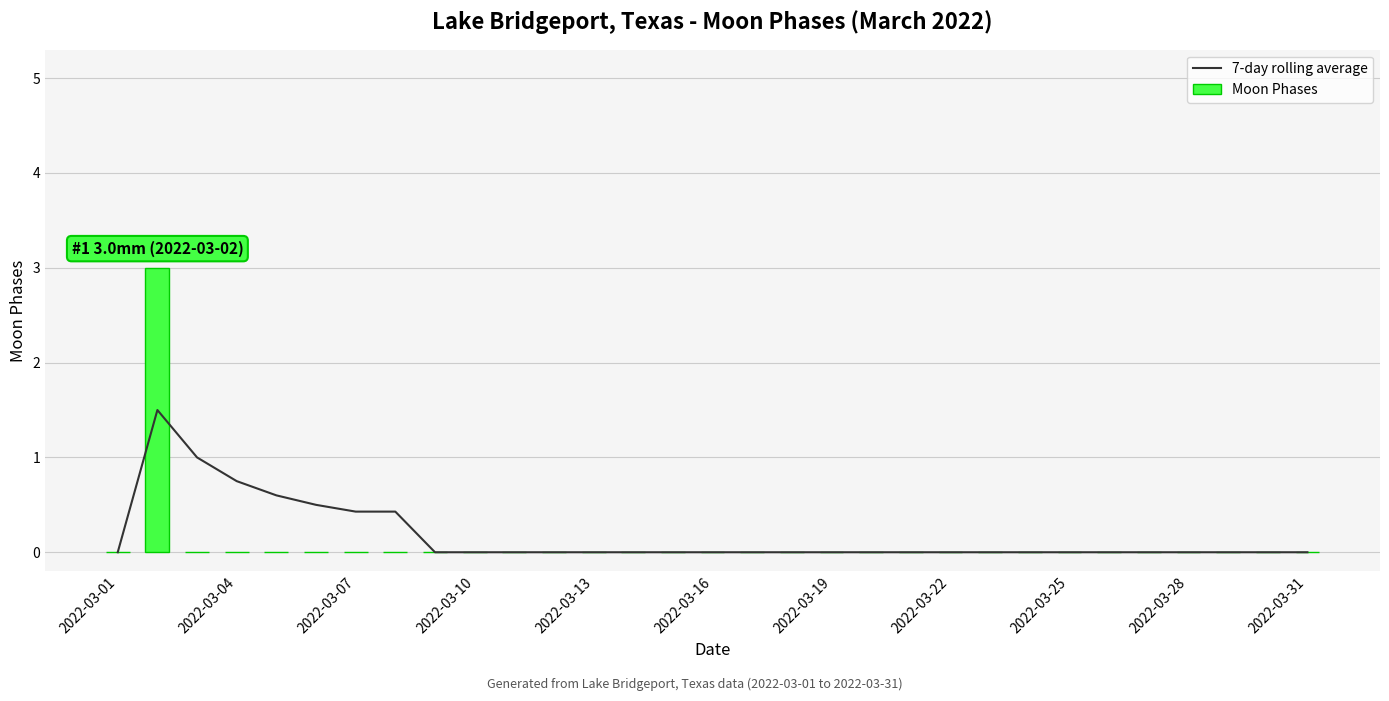

What is the difference between the second highest and second lowest values in the 7-day rolling average series?

1.0